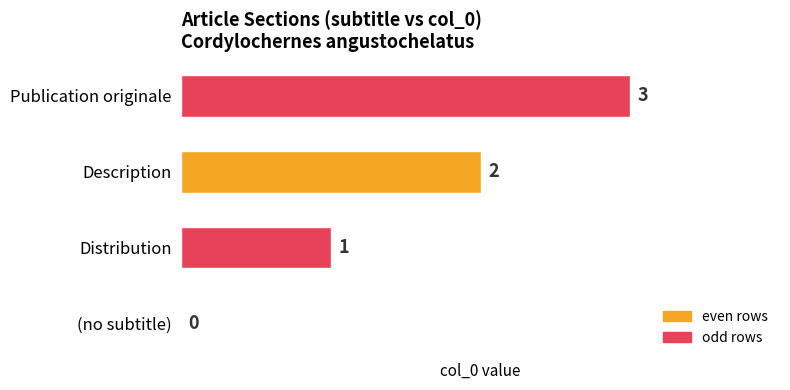

What is the sum of all values?

6